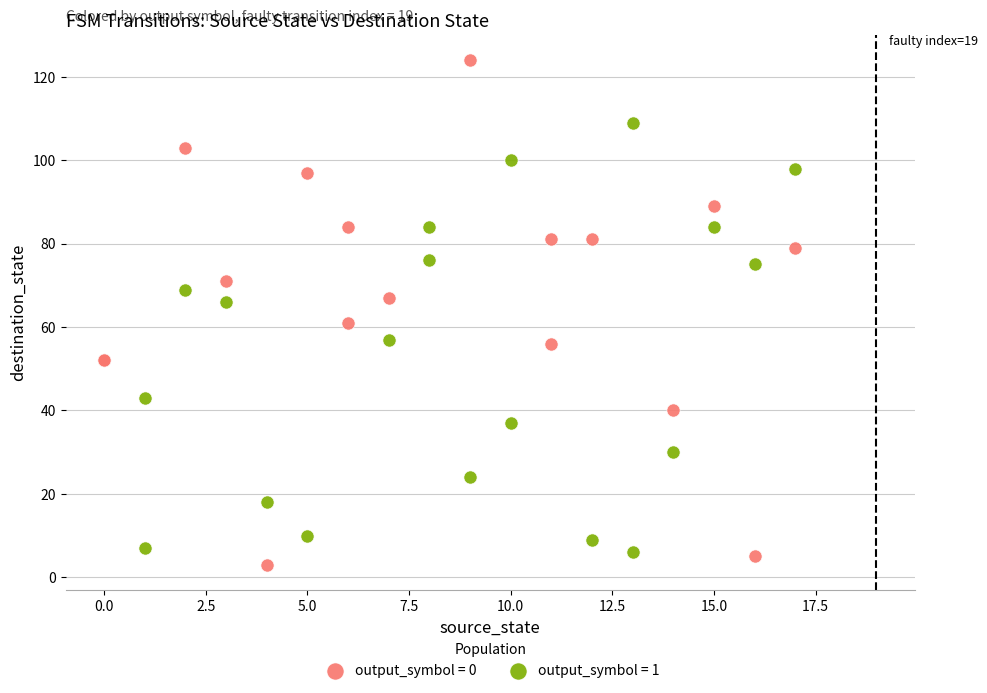

Which series reaches the maximum Y coordinate?

output_symbol = 0